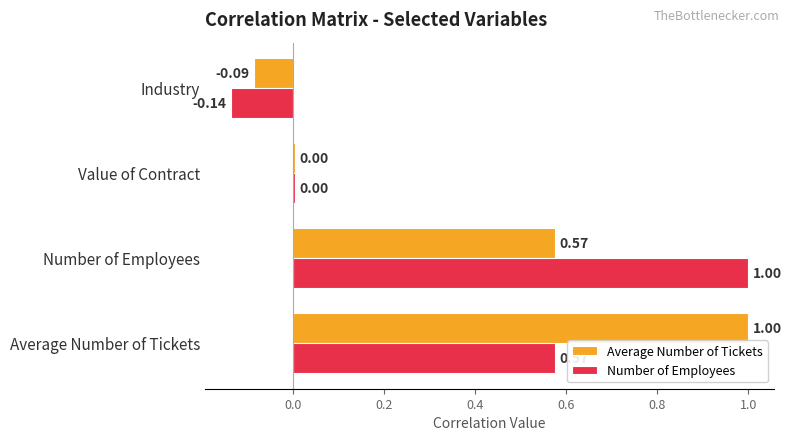

Which category has the highest value in the Number of Employees series?

Number of Employees